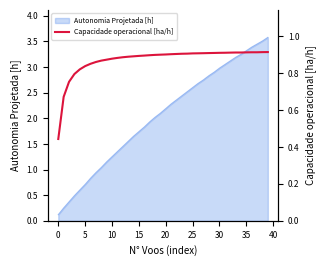

The value of Autonomia Projetada [h] at 35 is 0.9. True or false?

False